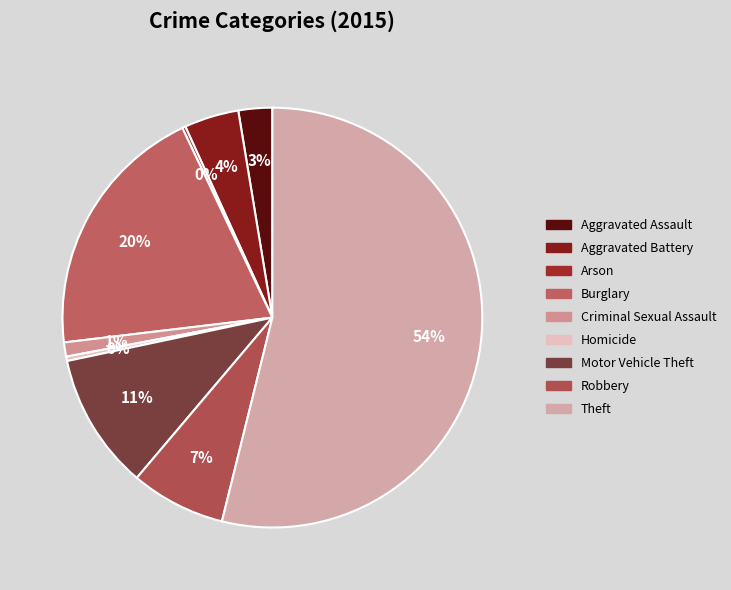

How many segments does this pie chart have?

9